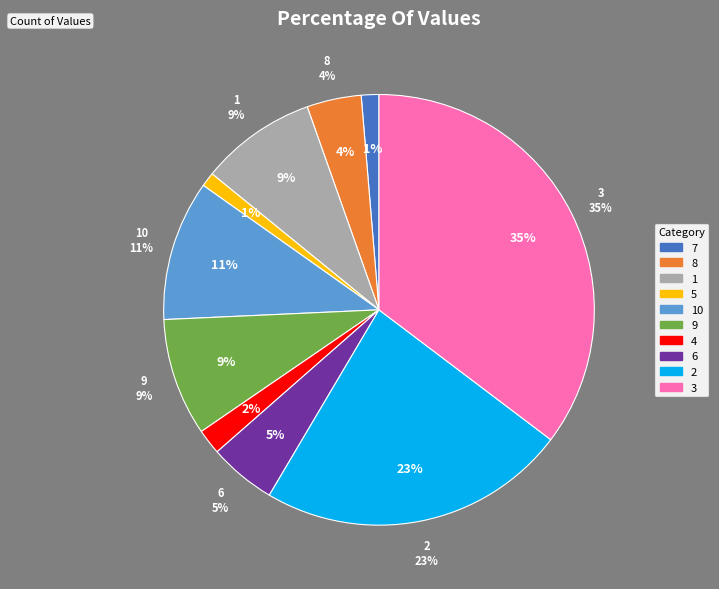

To the nearest percent, what percentage of the pie is 1?

9%